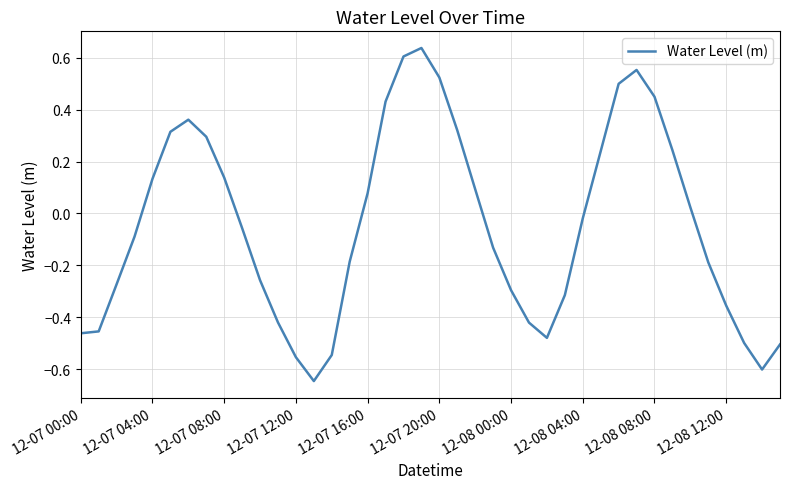

What is the difference between the maximum and minimum values?

1.3